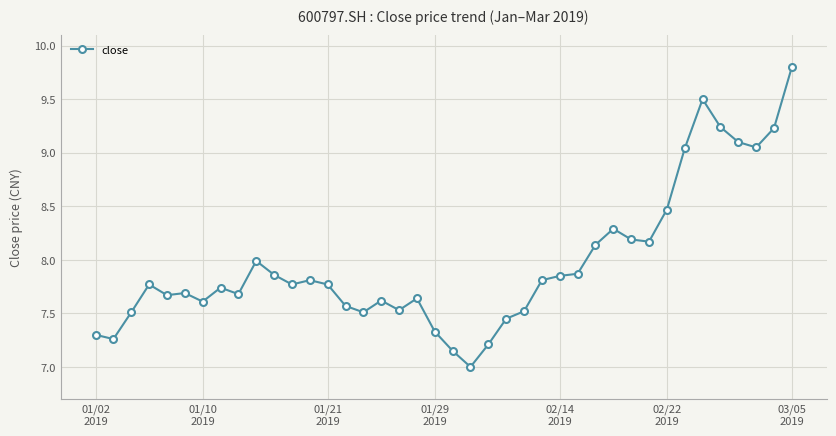

What is the average value?

8.0